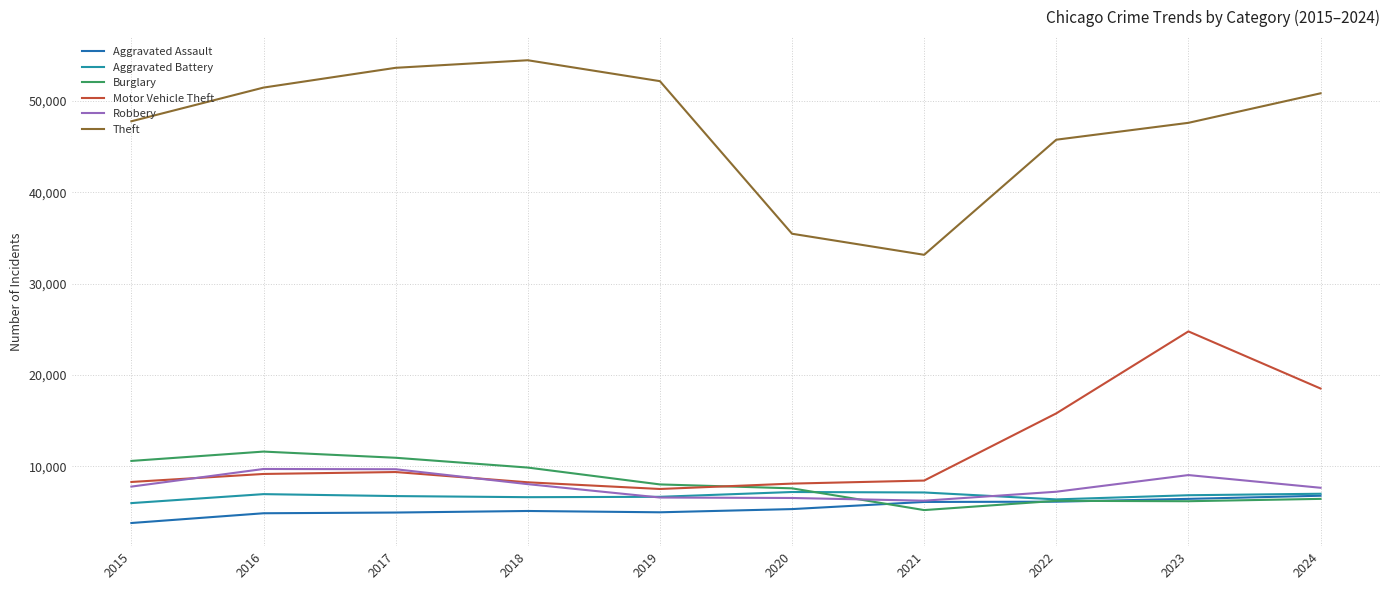

Read the Aggravated Assault value at 2022, to the nearest 10.

6130